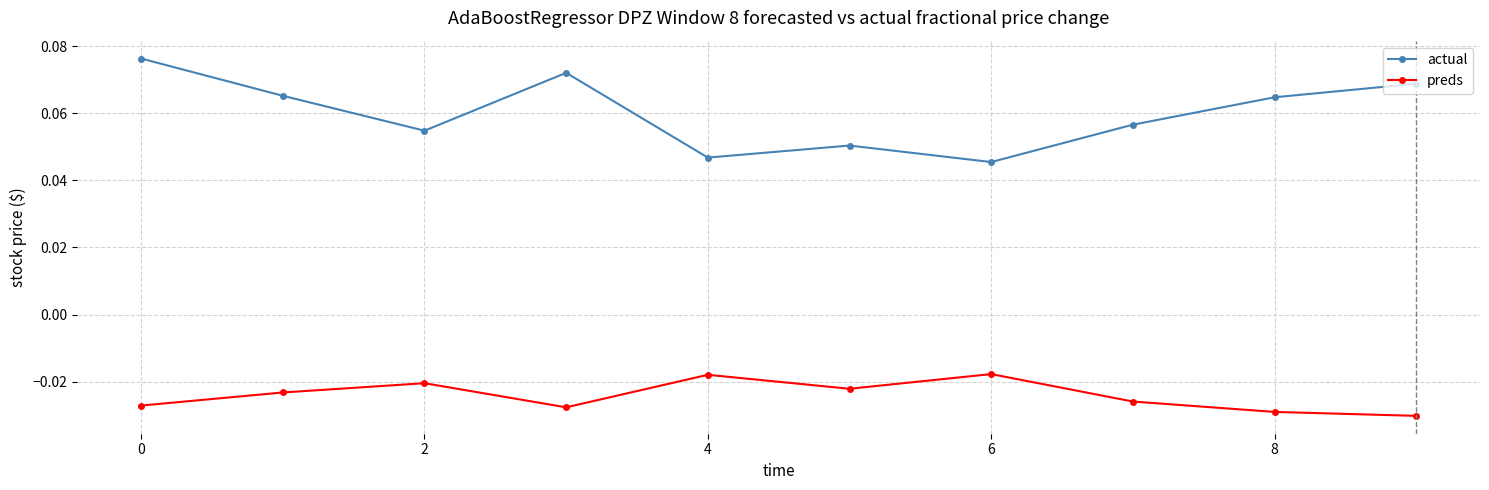

Which series has the largest range (max minus min)?

actual